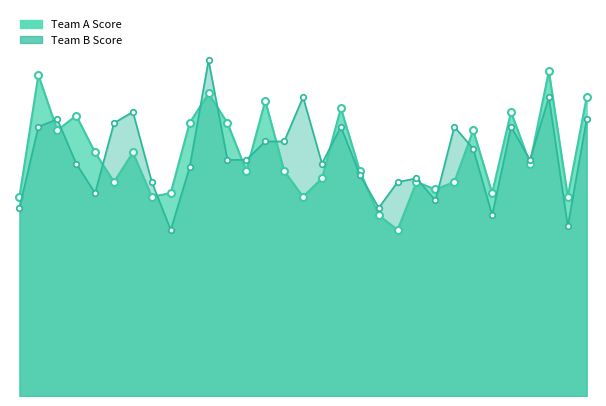

At which label does Team B Score first exceed 64?

1/12 8pm